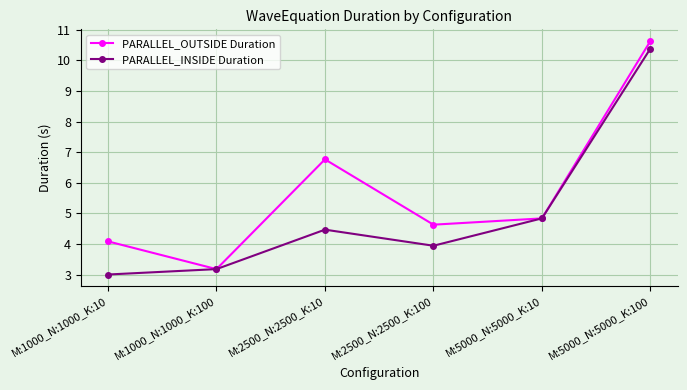

How many lines are shown in the chart?

2